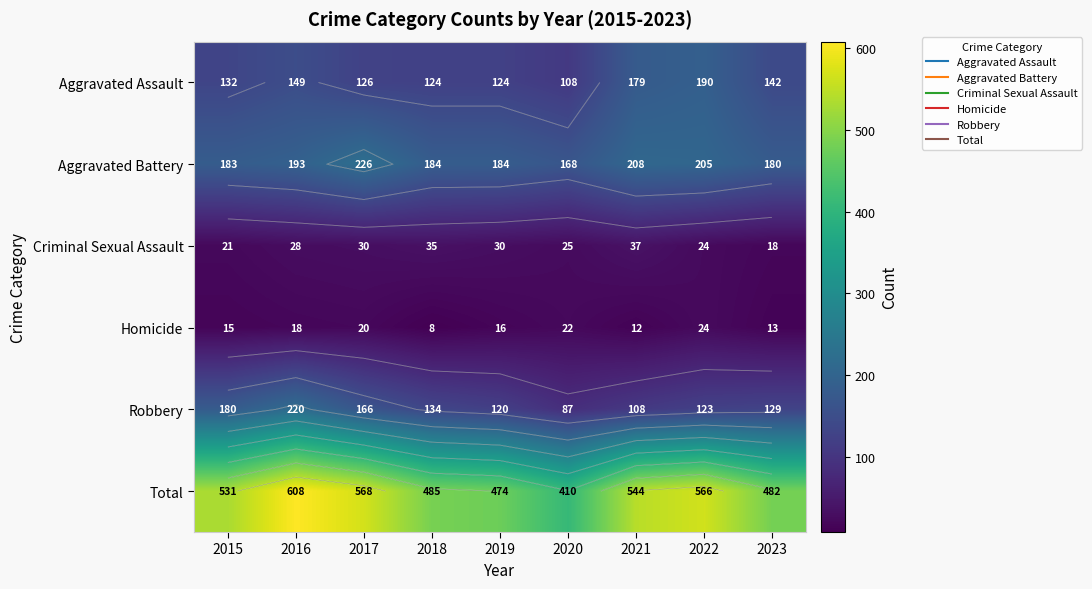

At which category is the sum across all series the highest?

2016